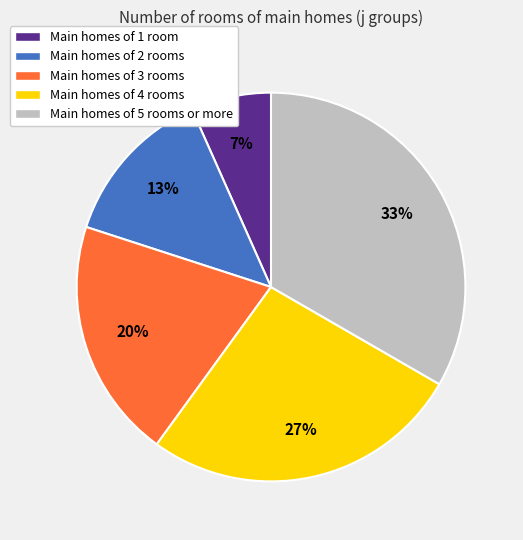

How many slices are in this pie chart?

5